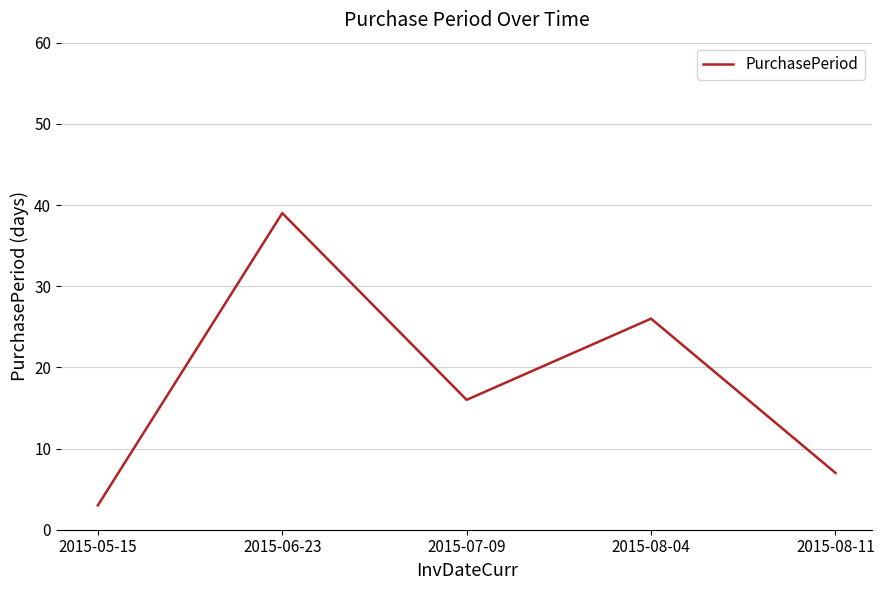

Where does the data first go above 16?

2015-06-23